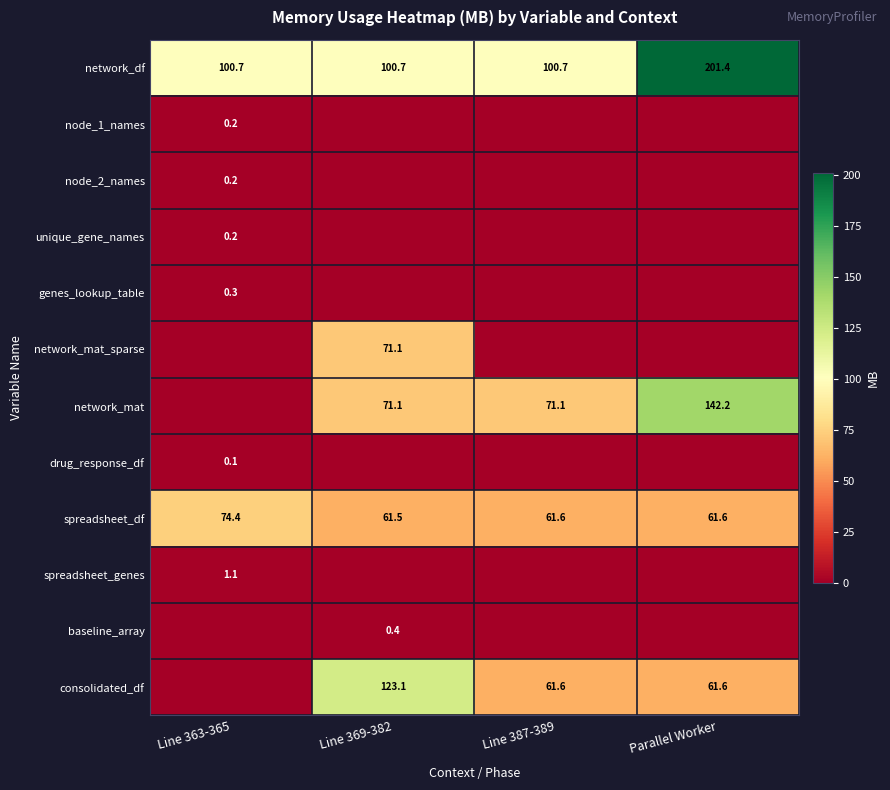

At which category is the sum across all series the highest?

Parallel Worker